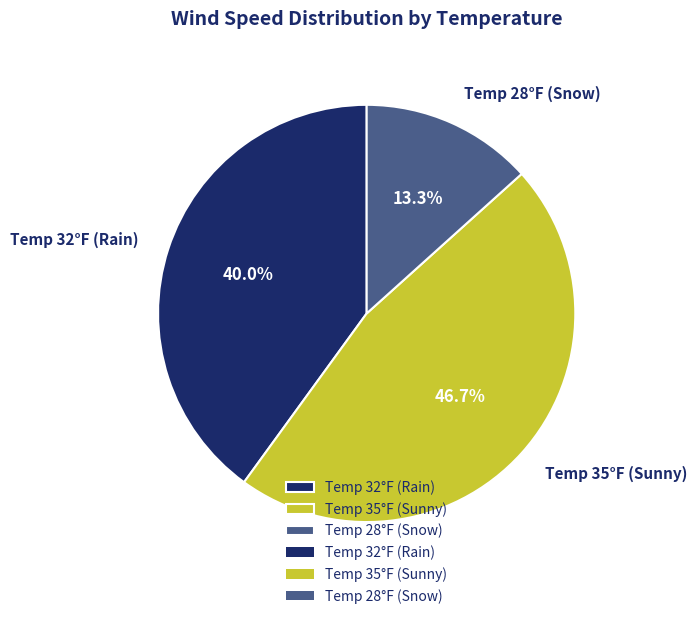

Approximately how many times larger is the value at Temp 28°F (Snow) compared to Temp 35°F (Sunny)?

0.3